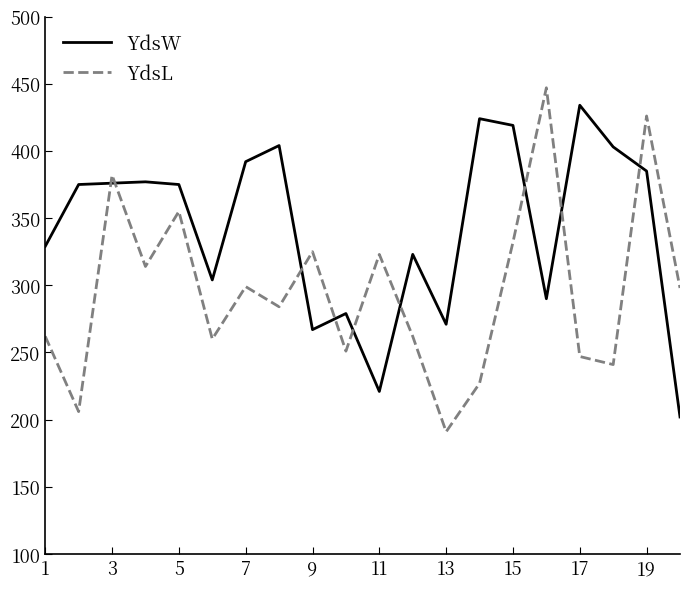

What is the difference between the maximum and minimum values in the YdsL series?

256